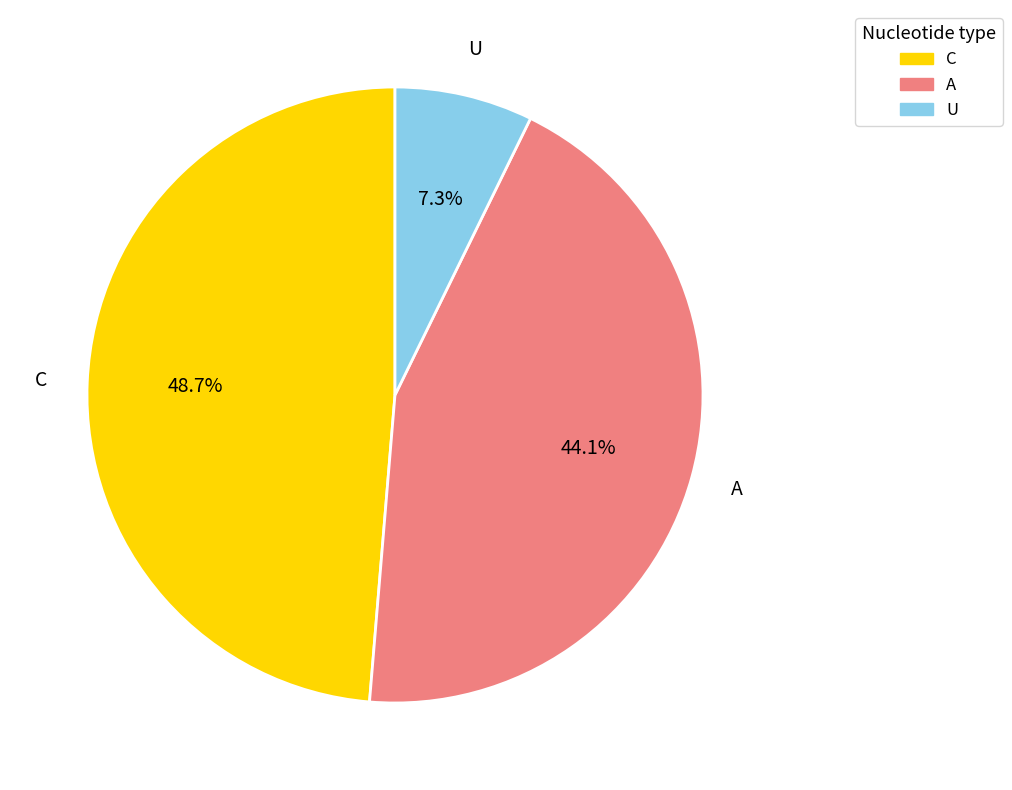

Does any single category account for the majority?

No